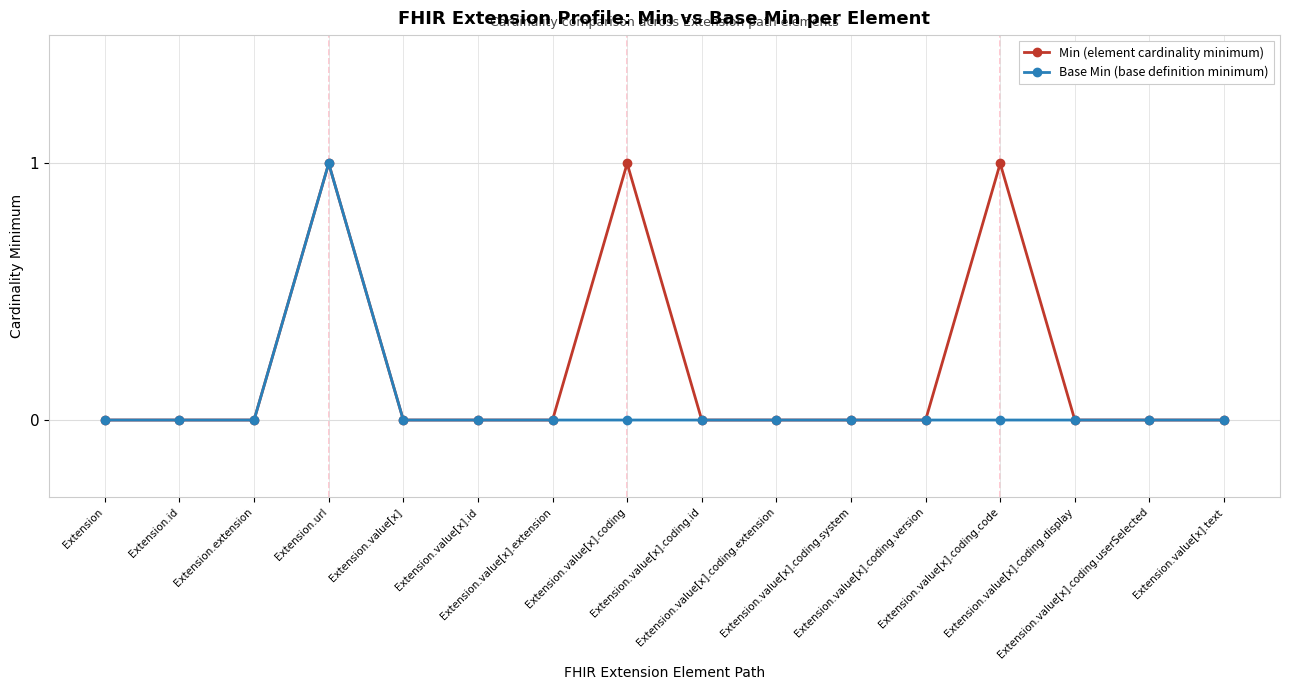

List the series in order of their overall mean, lowest first.

Base Min (base definition minimum), Min (element cardinality minimum)